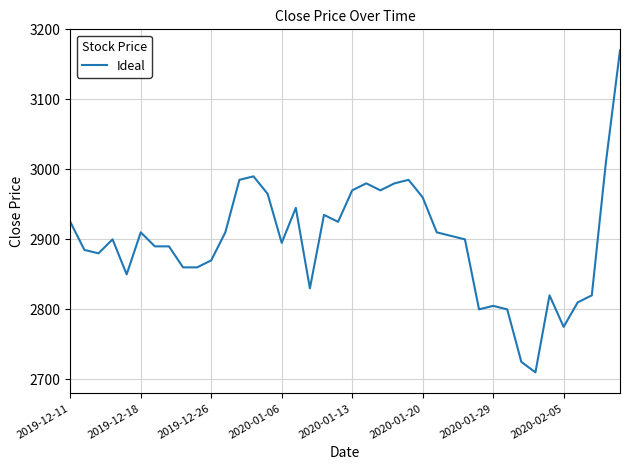

What is the difference between the maximum and minimum values?

460